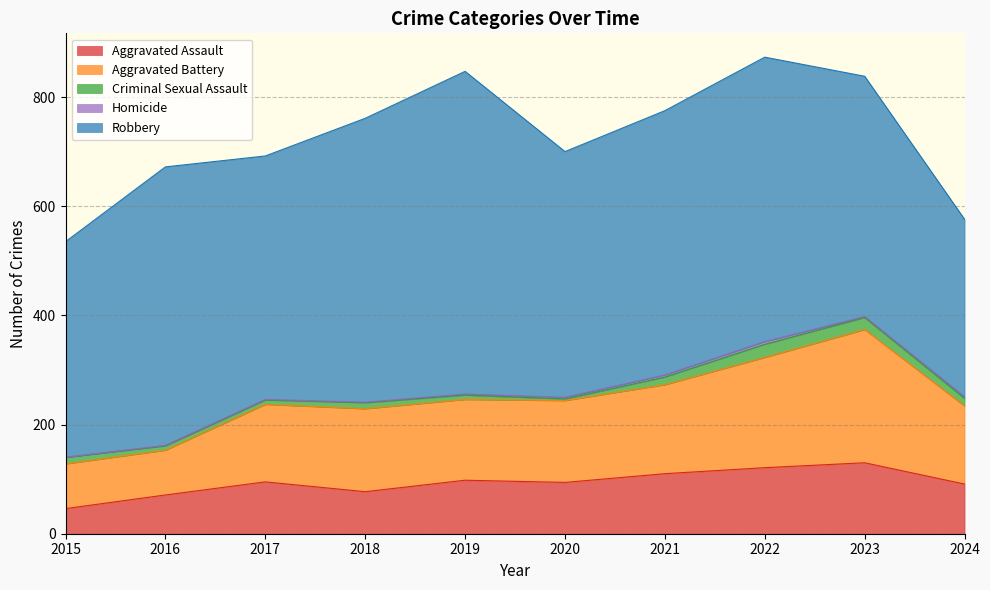

The value of Robbery at 2017 is 281. True or false?

False